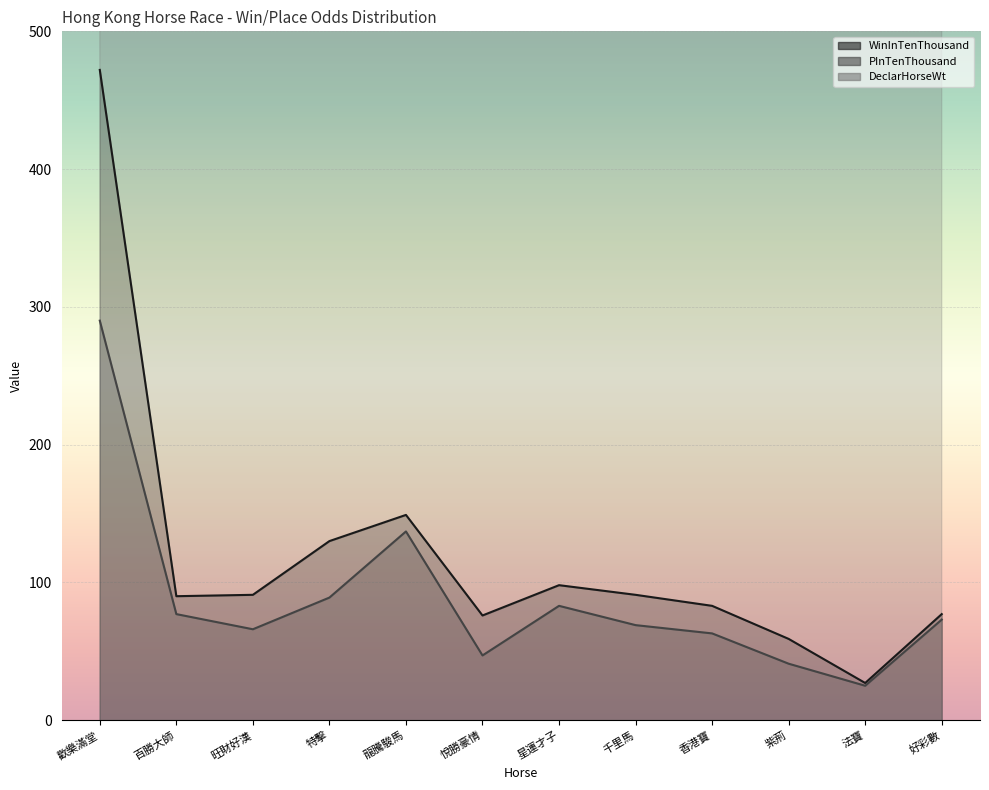

True or false: PInTenThousand has a value of 41 at 紫荊.

True